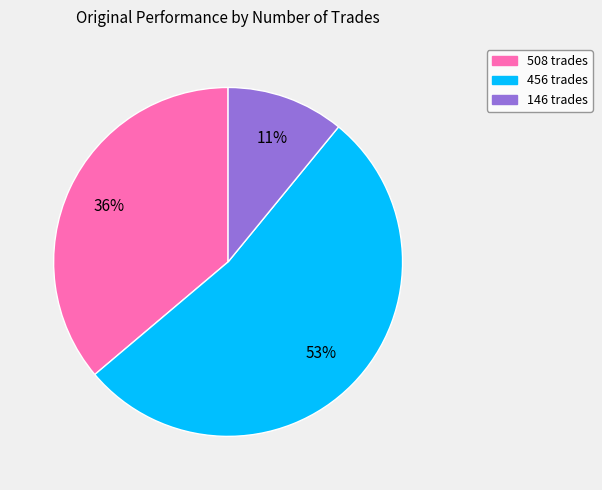

The 456 trades slice represents 53% of the pie. True or false?

True